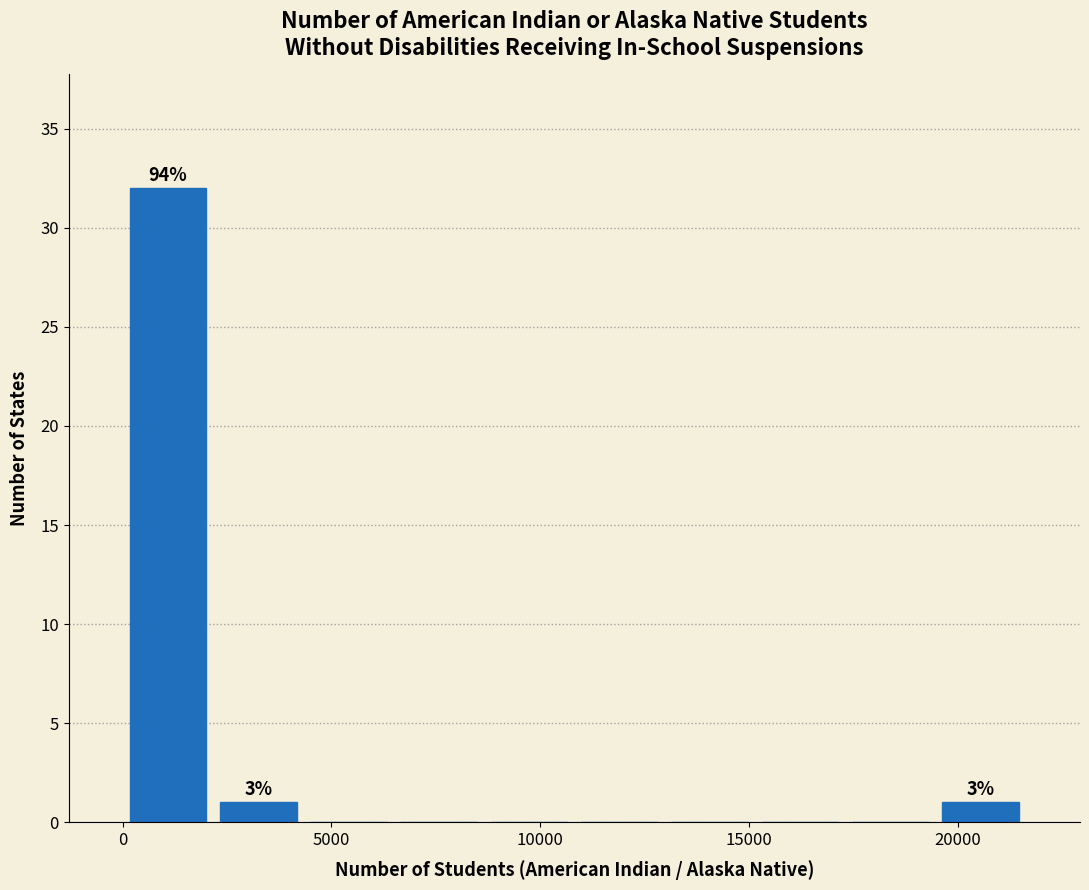

Over which range of the x-axis is the bar tallest?

0 to 2000